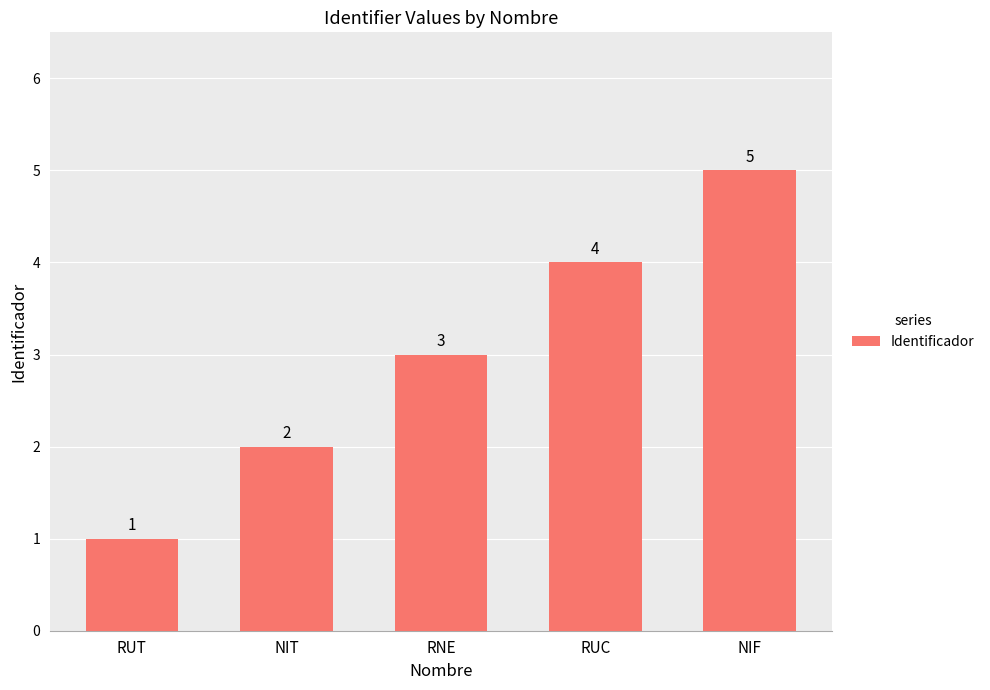

At which category does the chart reach its peak across all series?

NIF